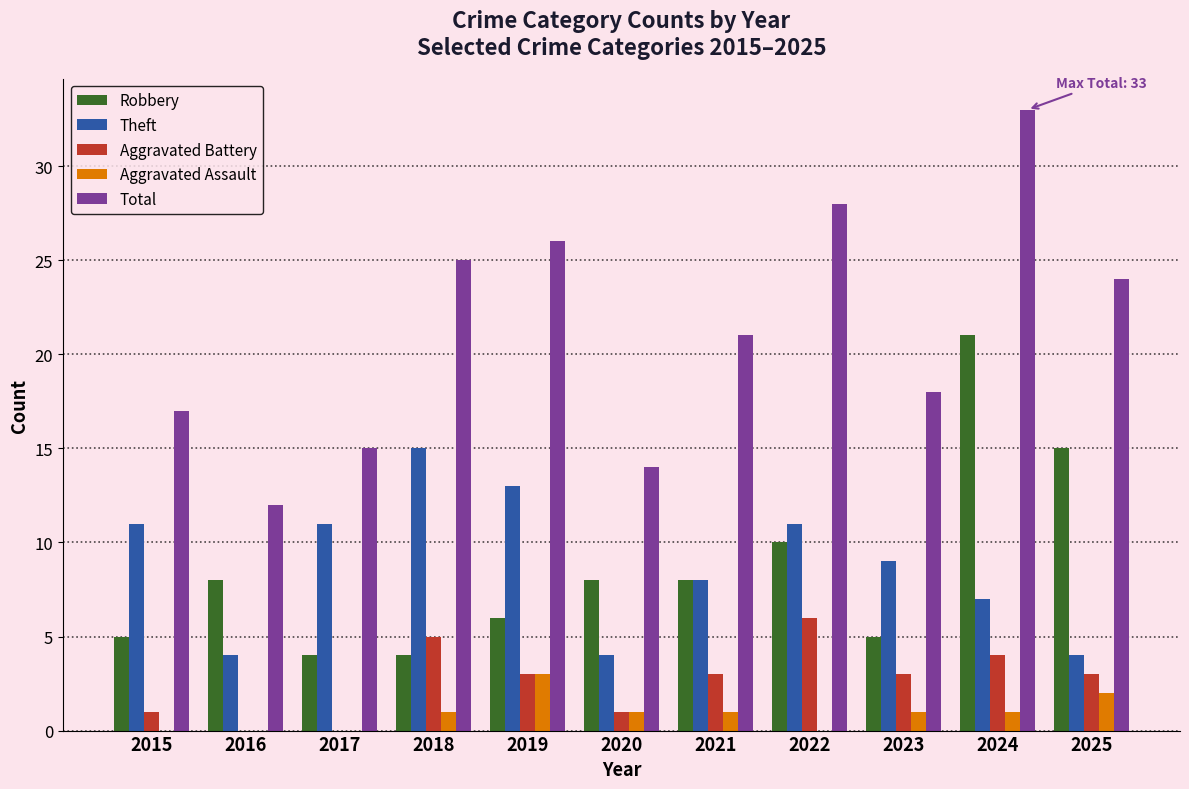

What is the average value of the Aggravated Assault series?

1